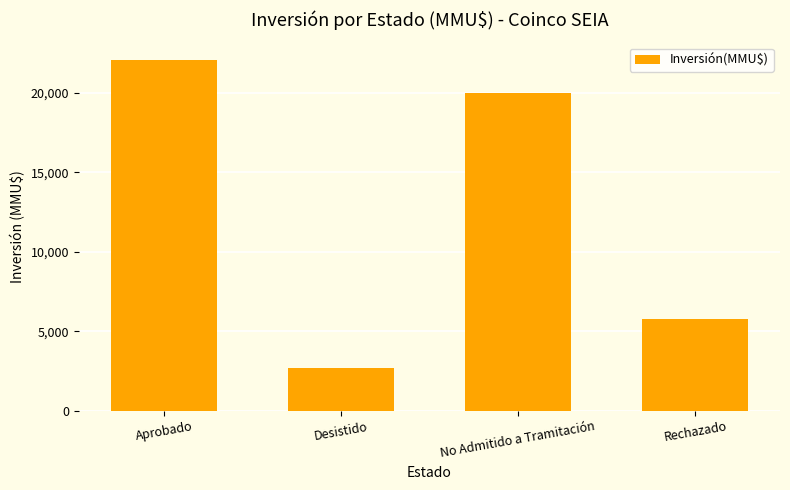

Between Desistido and Aprobado, which is larger?

Aprobado